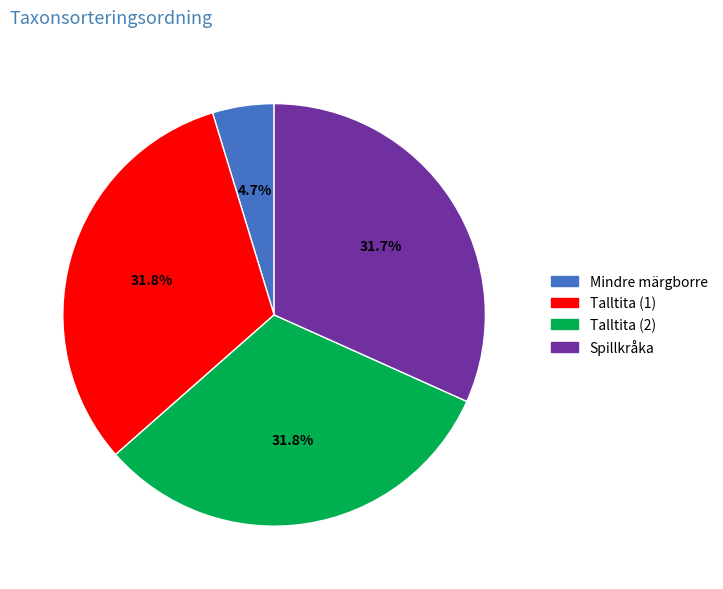

What is the smallest slice in the pie chart?

Mindre märgborre